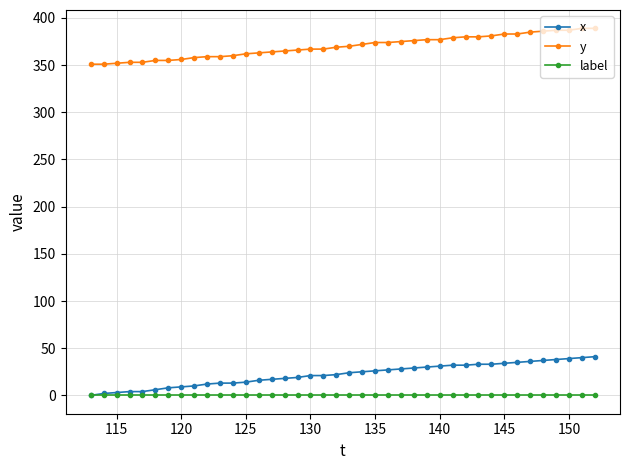

Count the number of data series in this chart.

3